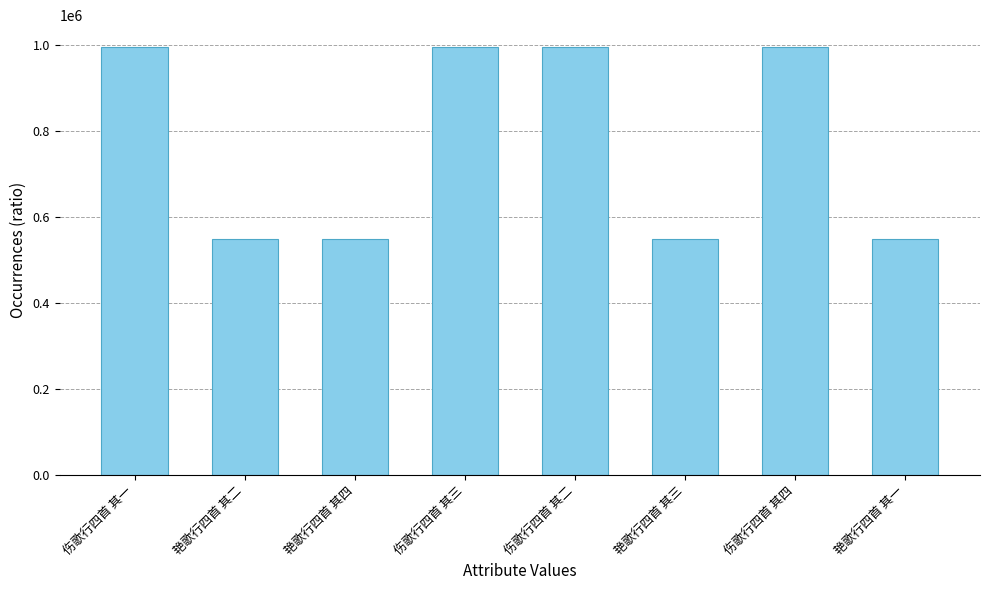

What is the difference between the second highest and second lowest values?

448542